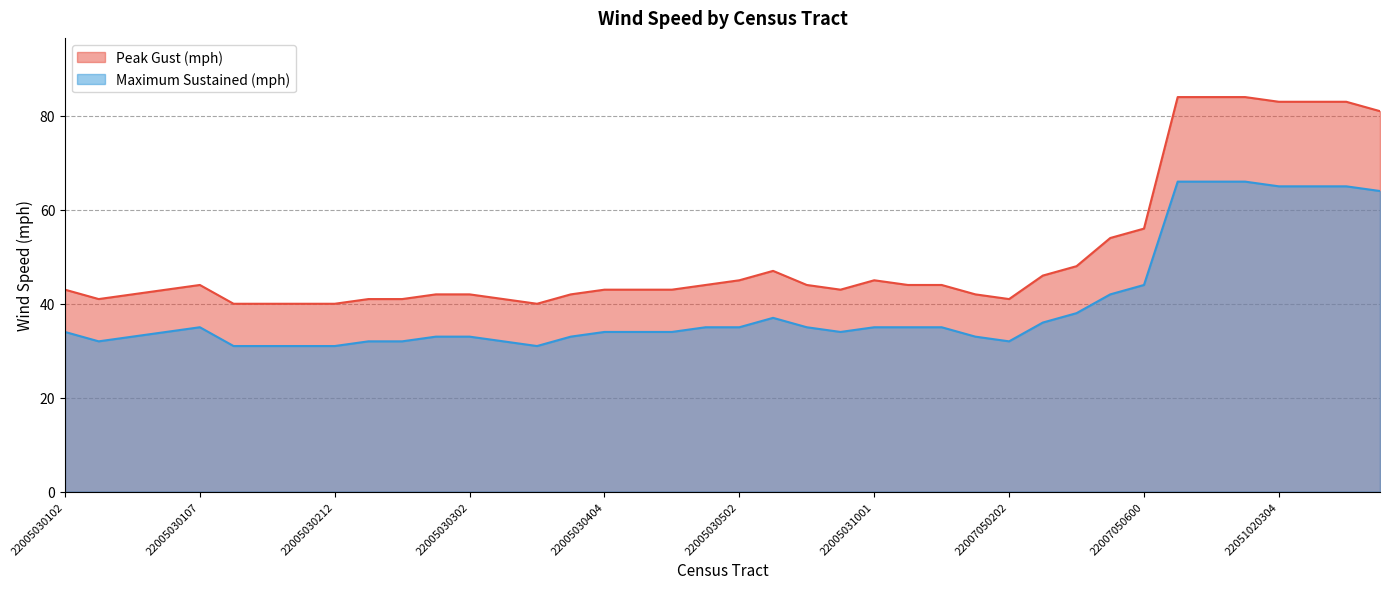

Which category has the highest value across all series?

22051020204